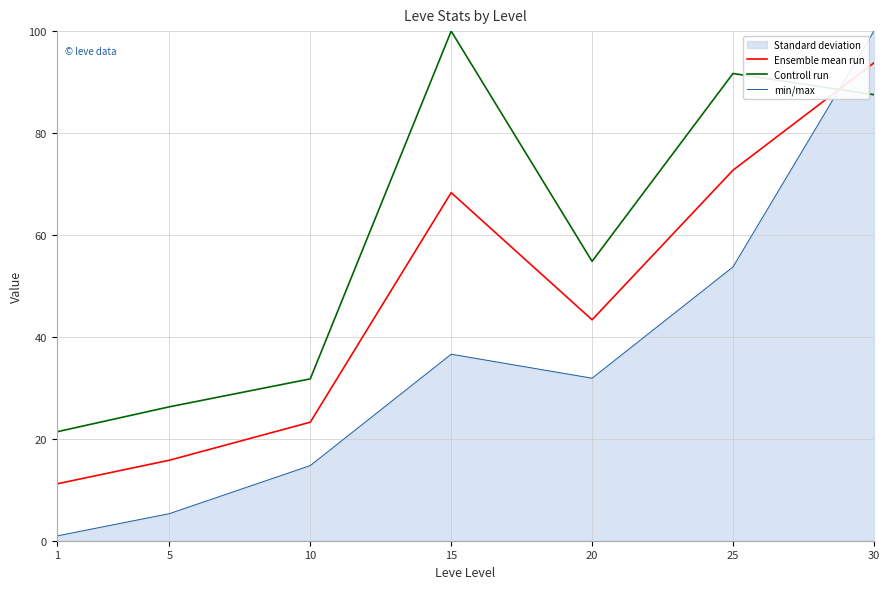

Which series has the largest total across all categories?

Controll run